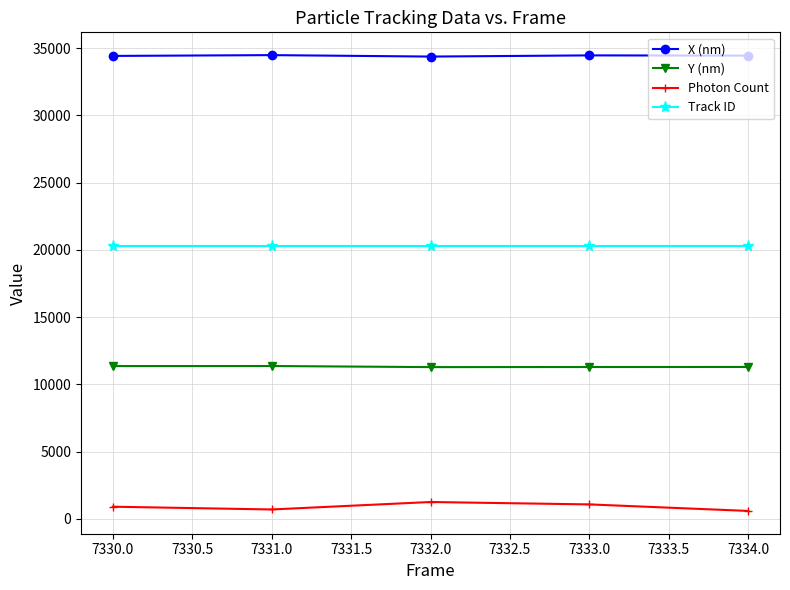

What is the total value across all series at 7332.0?

67216.3